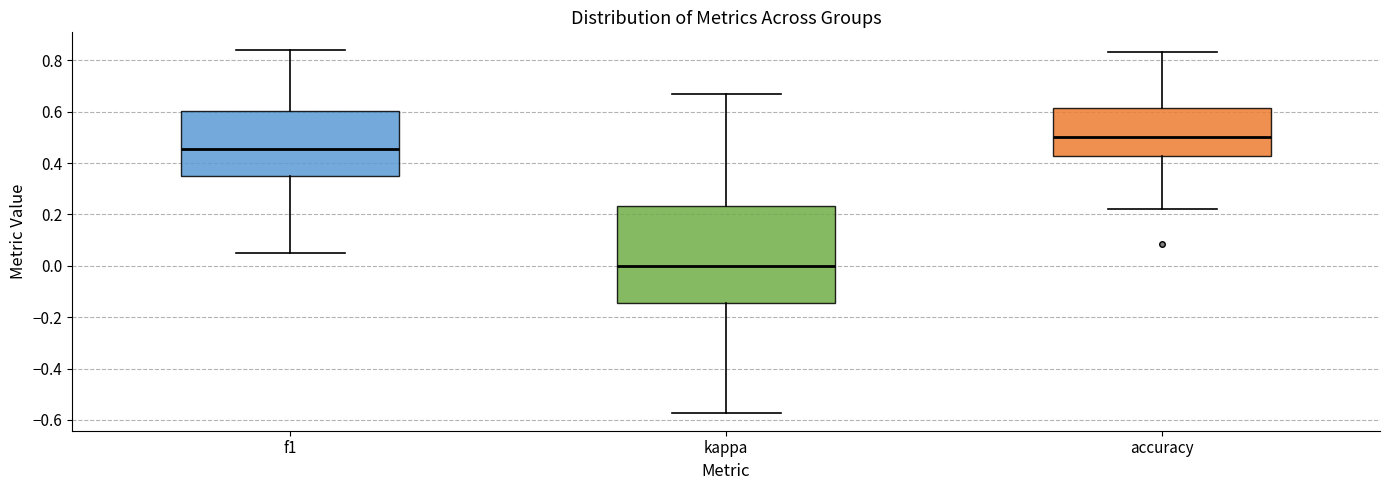

Reading left to right, transcribe this box plot: for each box, give where its median line is, the range the box spans, and where its two whiskers end, as read against the y-axis. The values are not printed on the chart, so give them approximately, as read against the axis.

f1: median 0.46, box 0.36 to 0.60, whiskers 0.06 to 0.84
kappa: median 0.00, box -0.14 to 0.24, whiskers -0.58 to 0.66
accuracy: median 0.50, box 0.42 to 0.62, whiskers 0.22 to 0.84